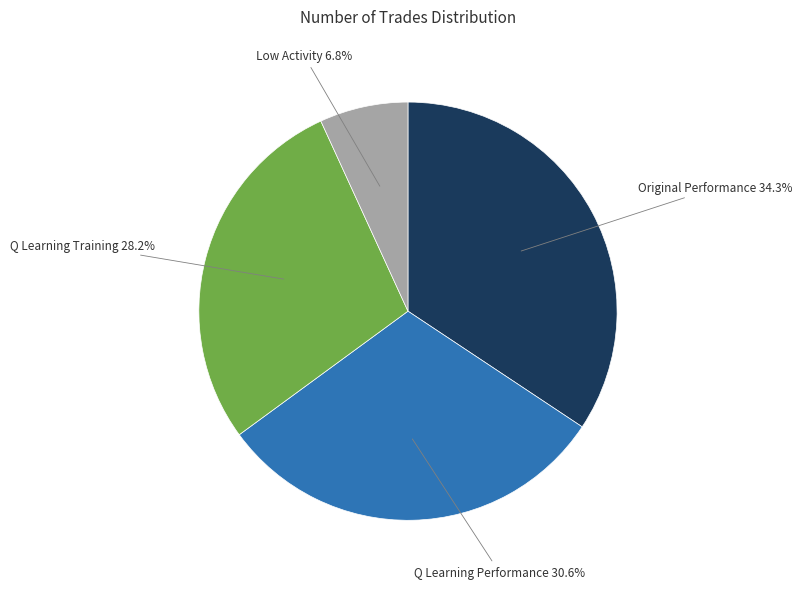

To the nearest percent, what is the average slice percentage?

25%